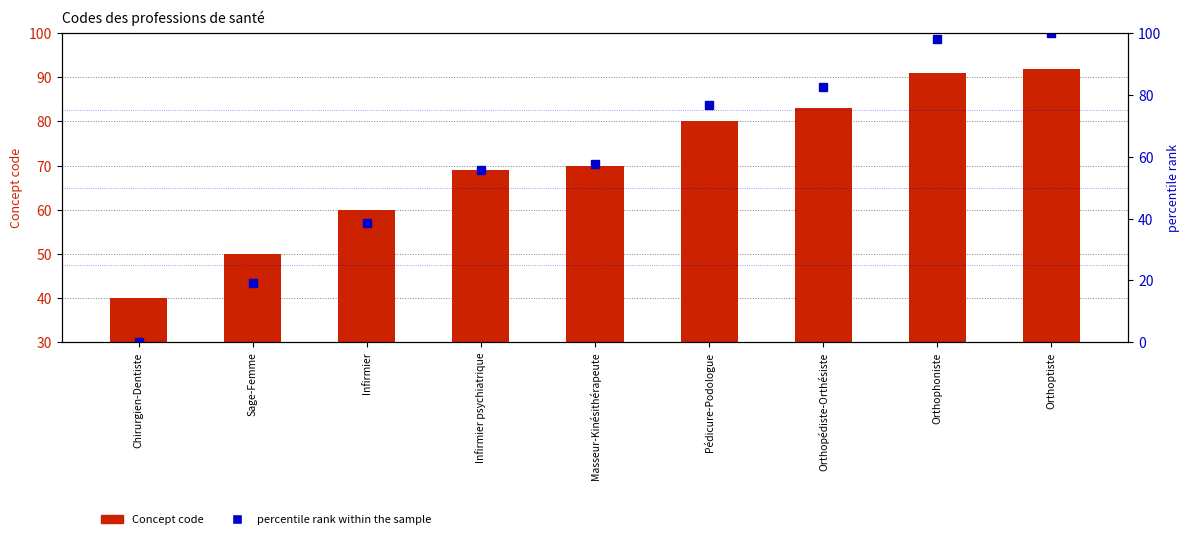

Which series has the widest spread of values?

percentile rank within the sample